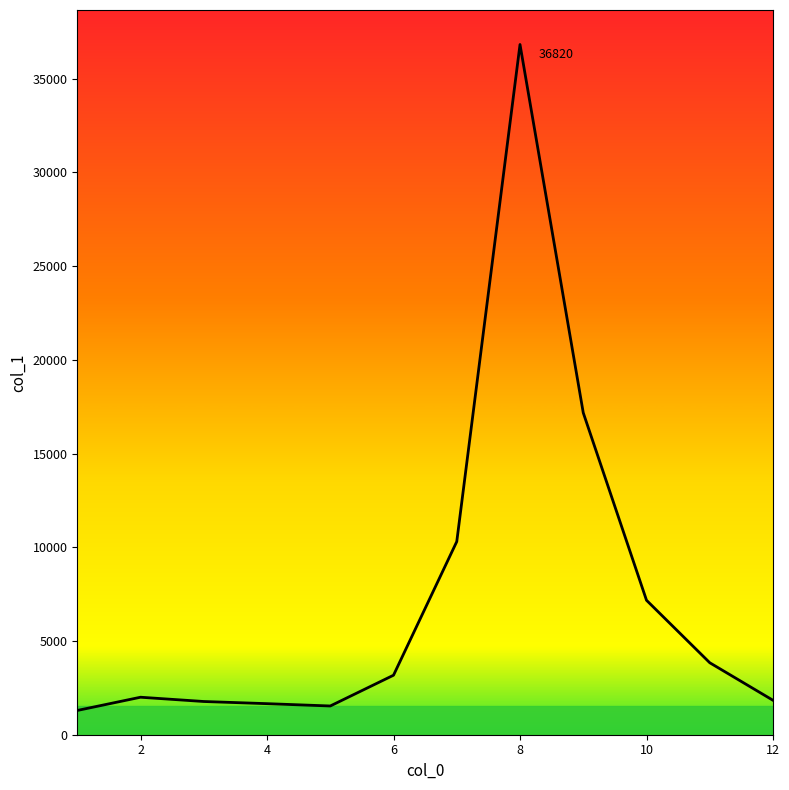

What is the average value?

7382